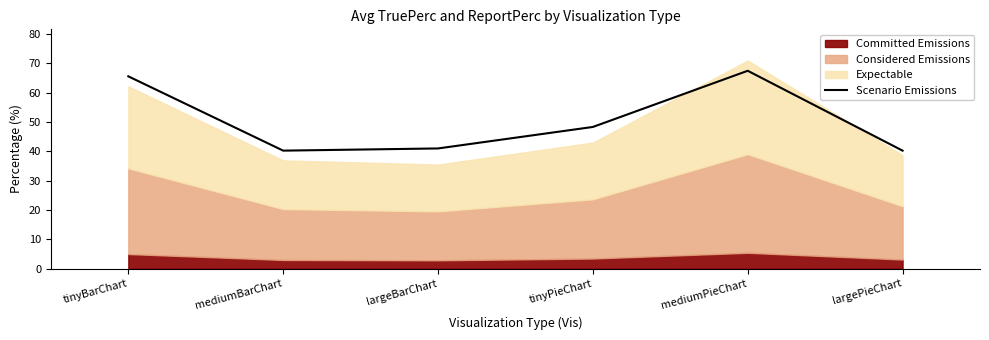

At which category does the chart reach its peak across all series?

mediumPieChart